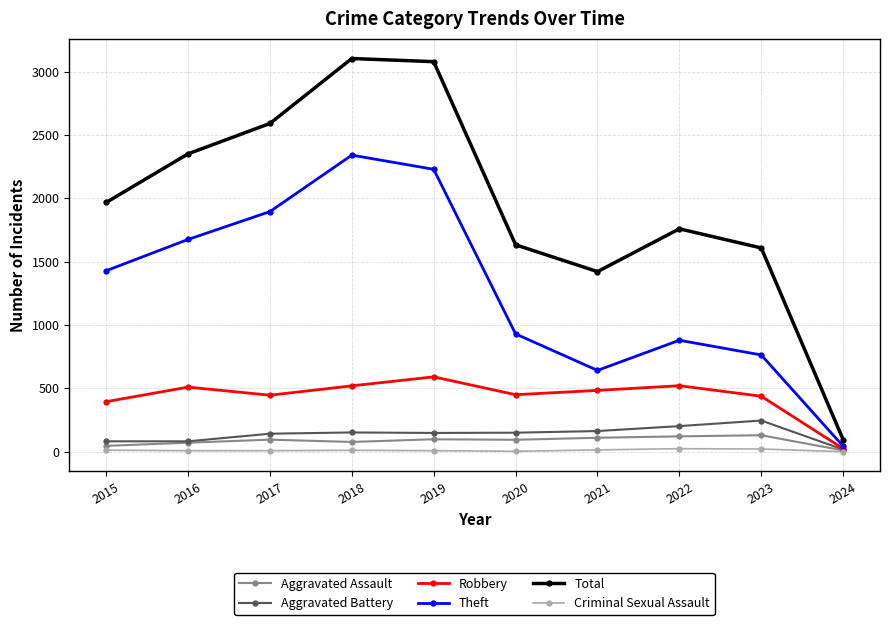

What is the difference between the second highest and second lowest values in the Aggravated Battery series?

120